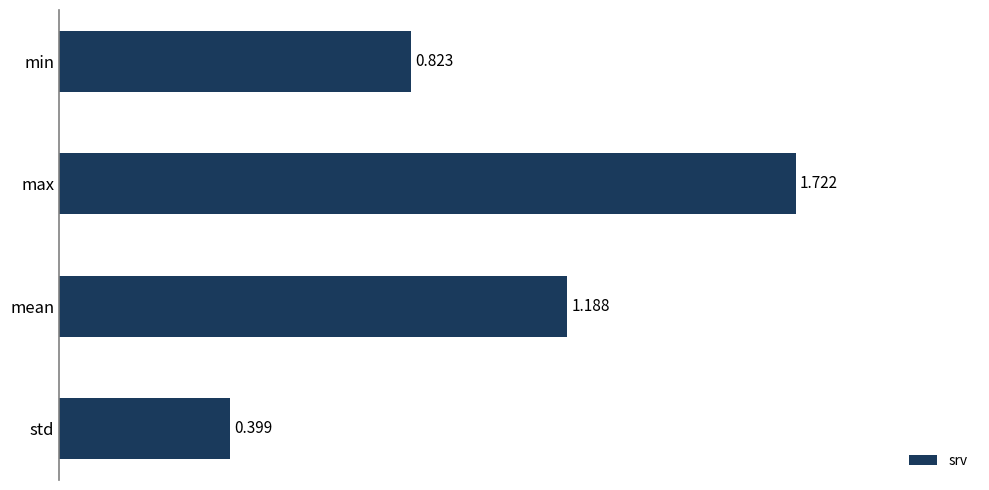

What is the sum of all values?

4.1